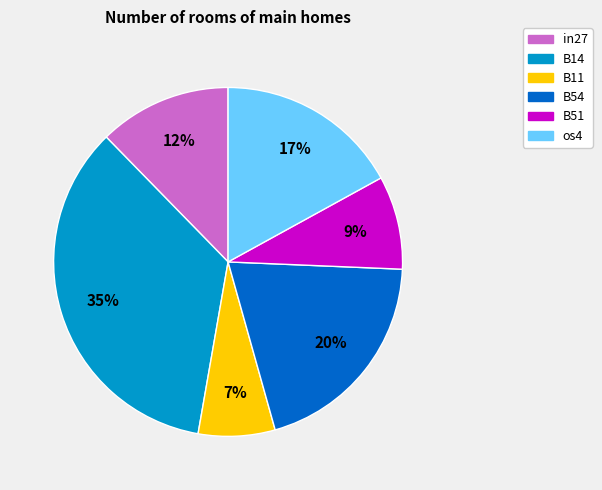

The in27 slice represents 7% of the pie. True or false?

False